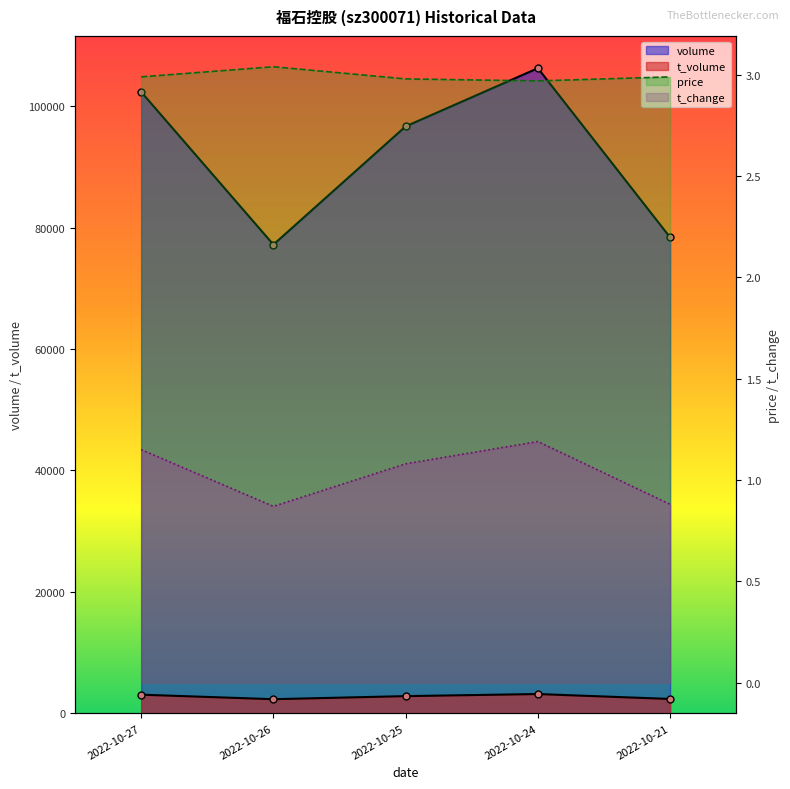

What is the difference between the second highest and minimum values in the t_change series?

0.3